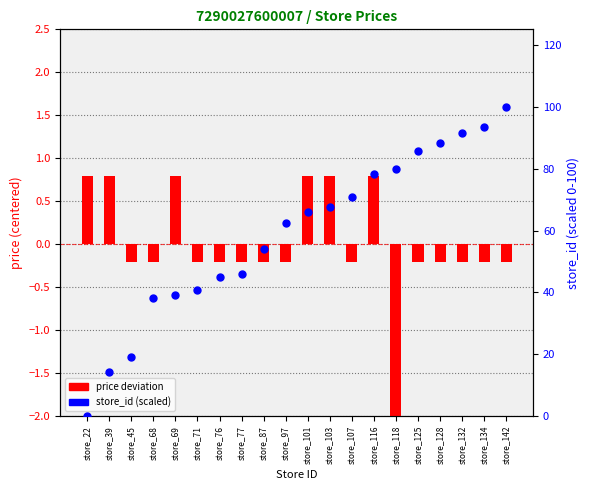

At which category is the sum across all series the highest?

store_142